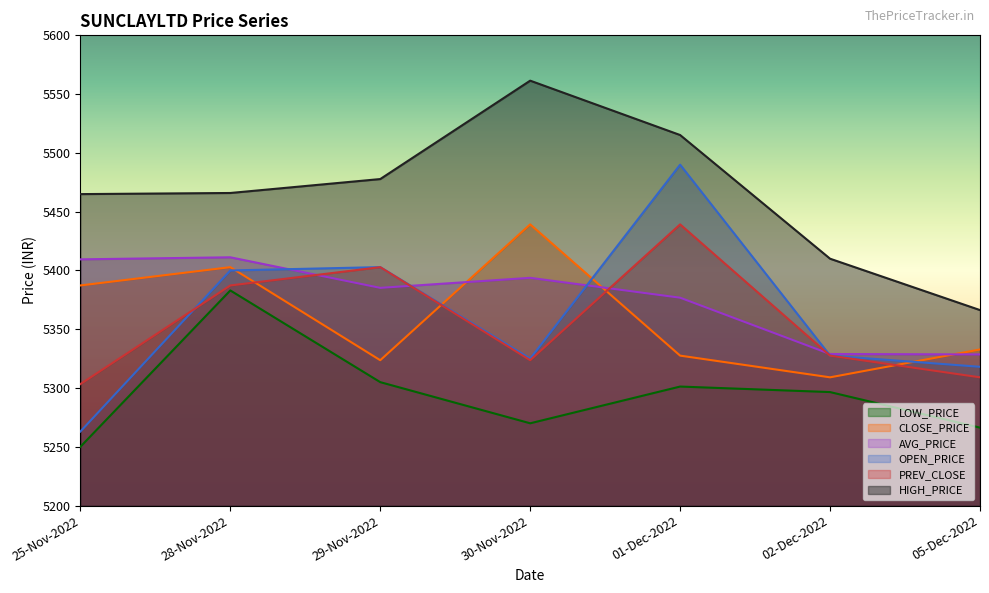

What position from the right is 29-Nov-2022?

5